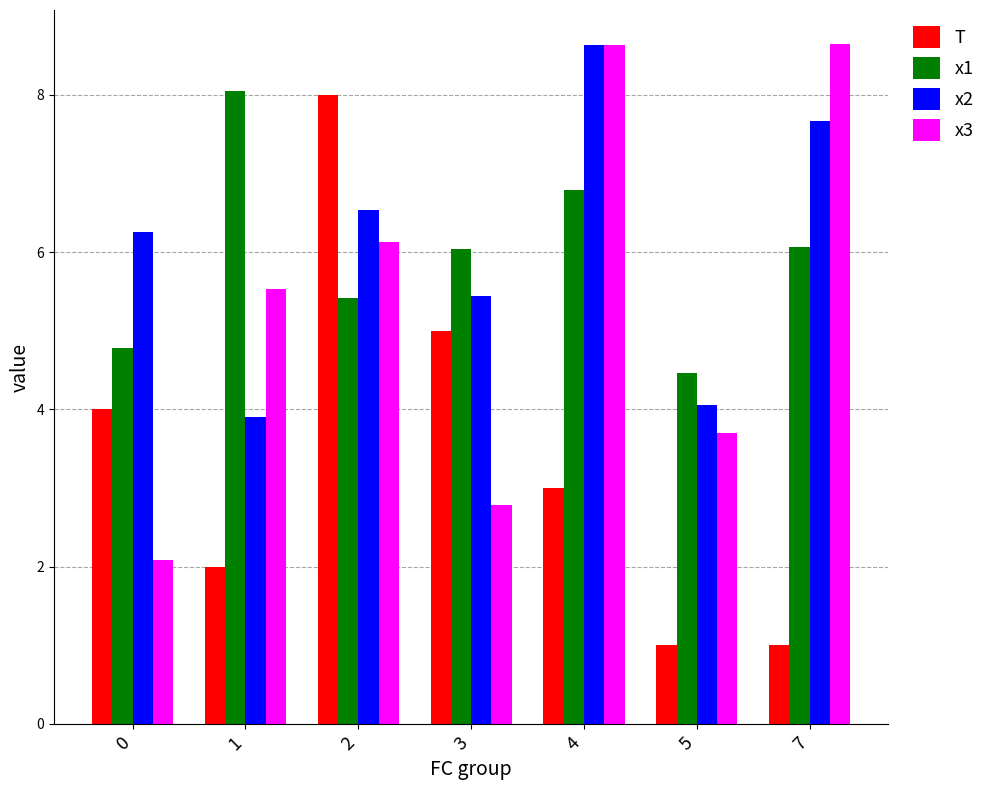

At how many categories does at least one series exceed 7?

4